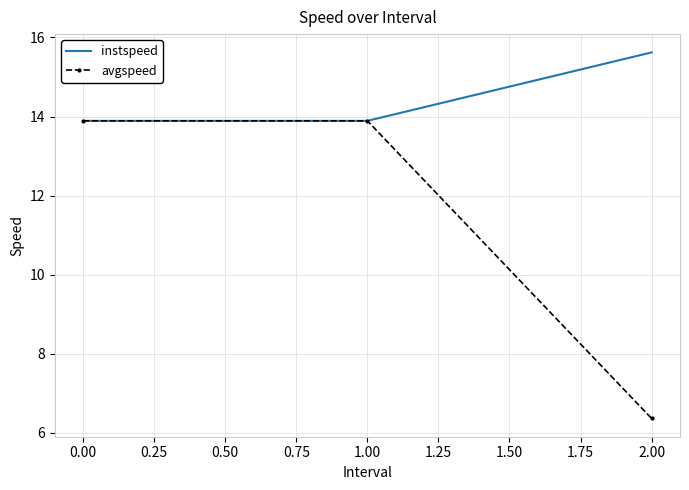

True or false: avgspeed has a value of 13.9 at 1.00.

True